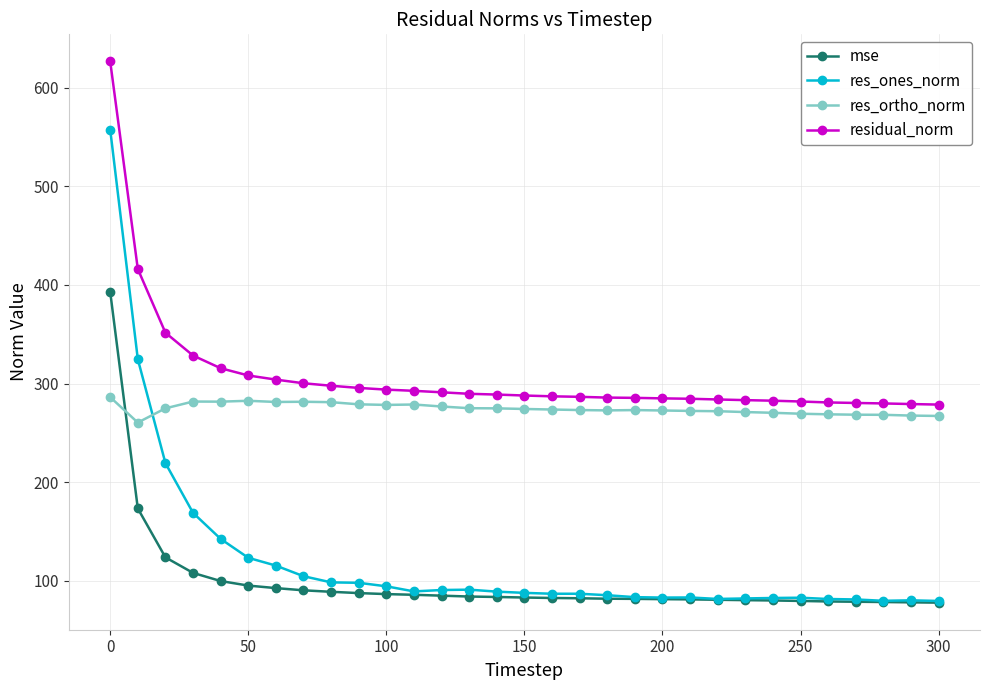

List the series in order of their peak value, highest first.

residual_norm, res_ones_norm, mse, res_ortho_norm